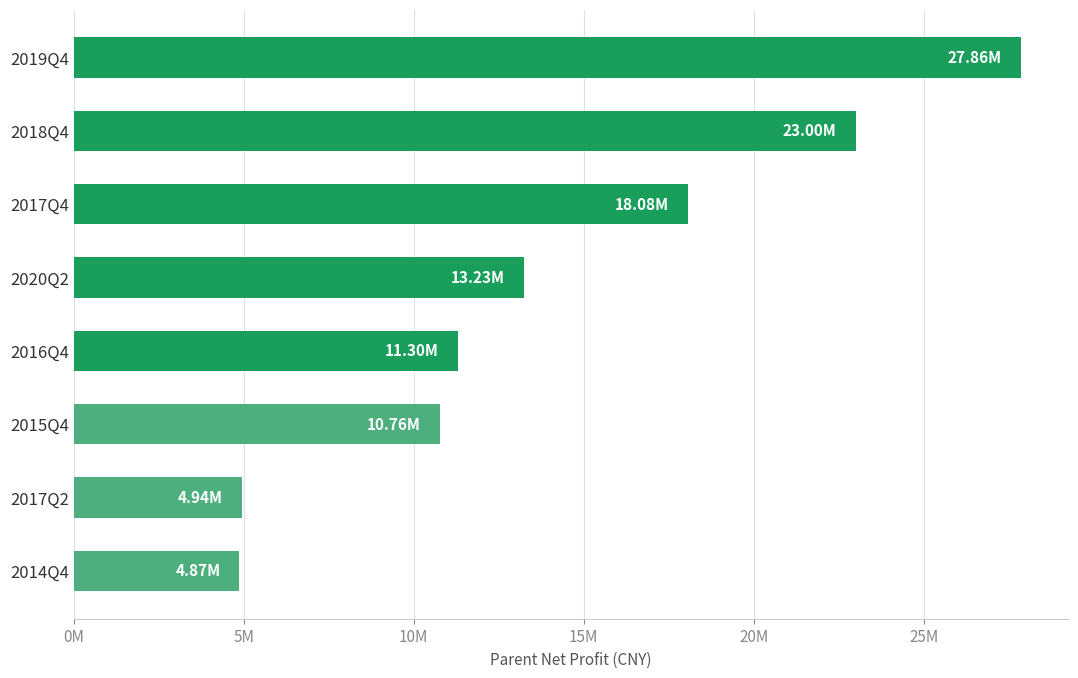

What is the greatest value displayed?

27862709.8